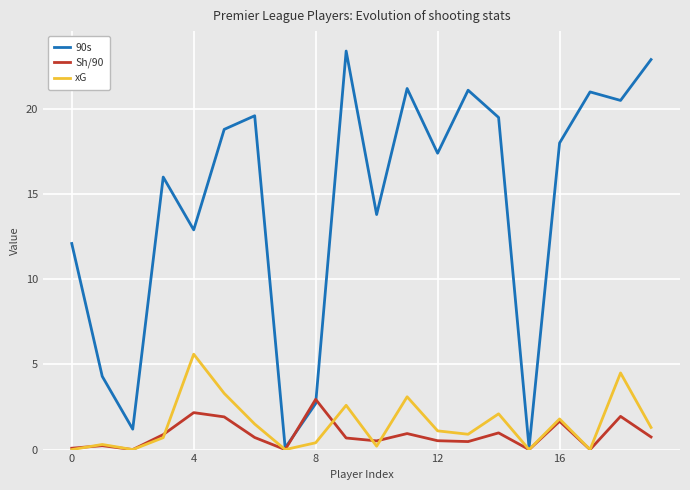

What is the highest value of the Sh/90 series?

3.0